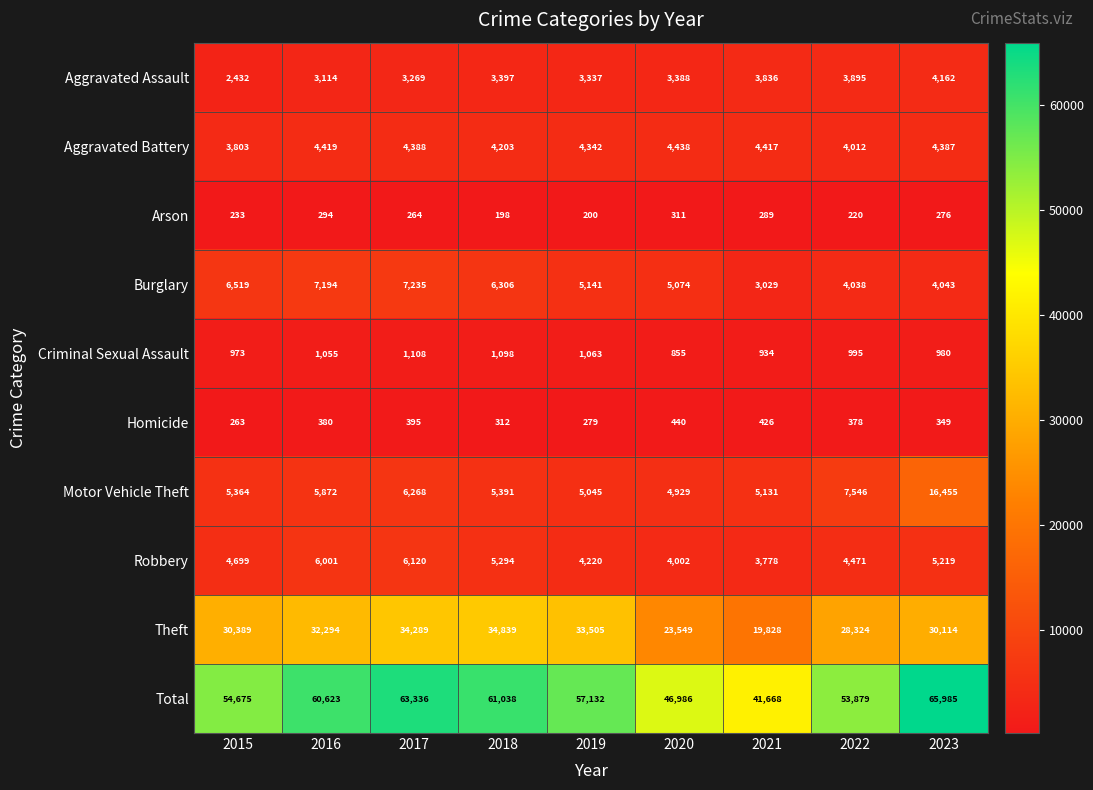

What is the sum of all Aggravated Battery values?

38409